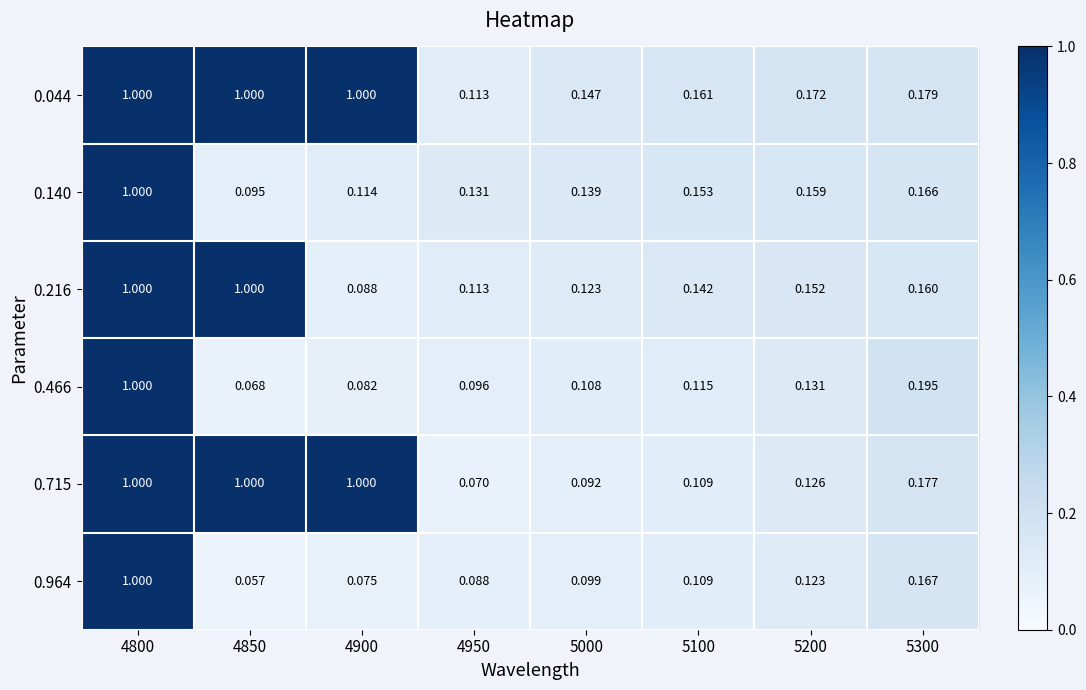

Is the value of 0.715 at 5300 greater than the value of 0.140 at 5000?

Yes